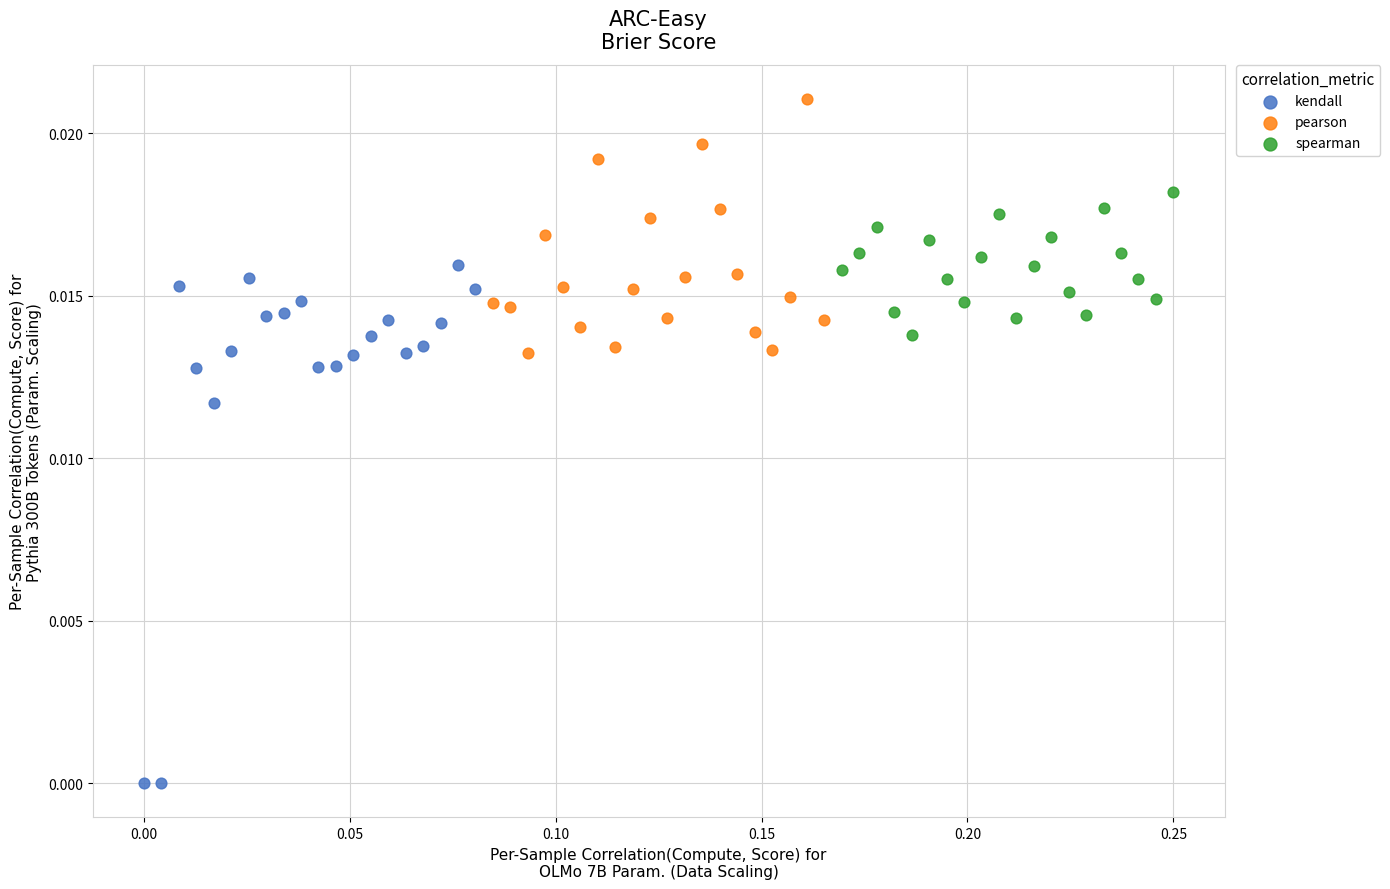

Which series reaches the minimum Y coordinate?

kendall